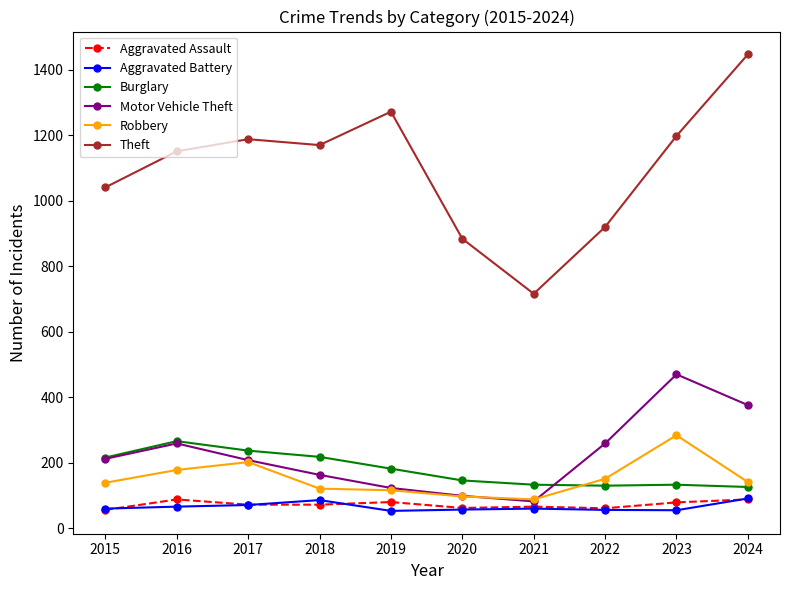

After their last crossing, which series has the higher values: Robbery or Burglary?

Robbery